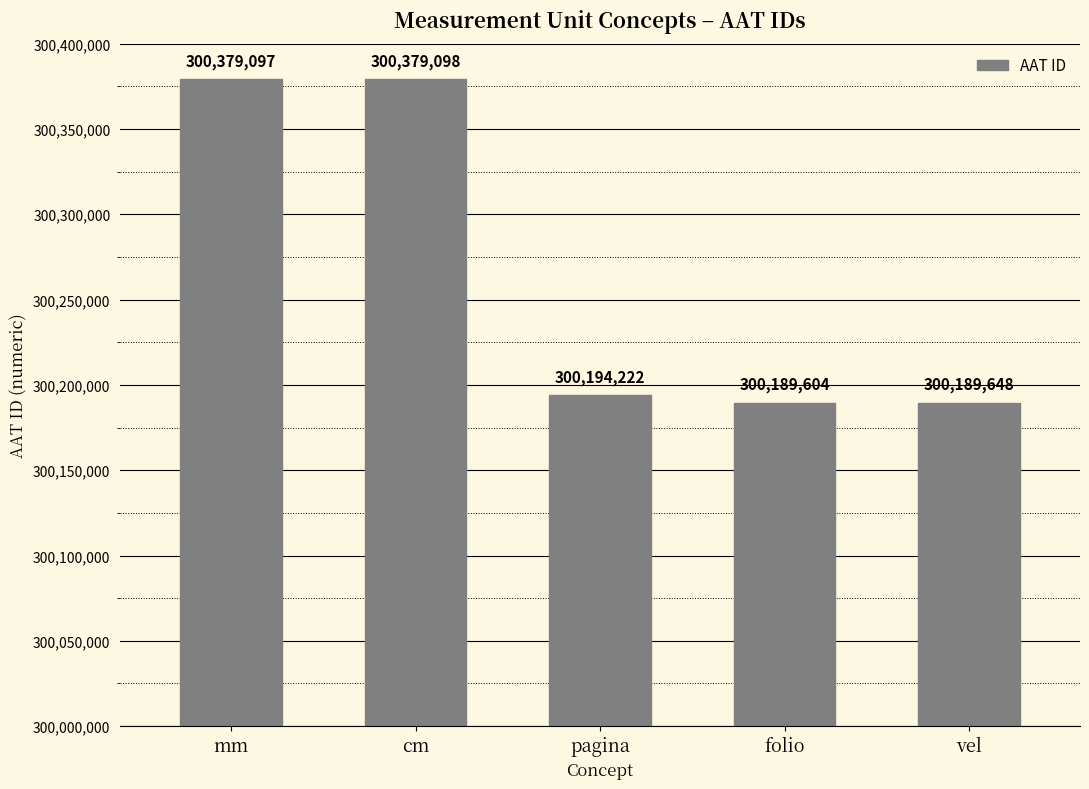

At which category does the chart reach its peak across all series?

cm